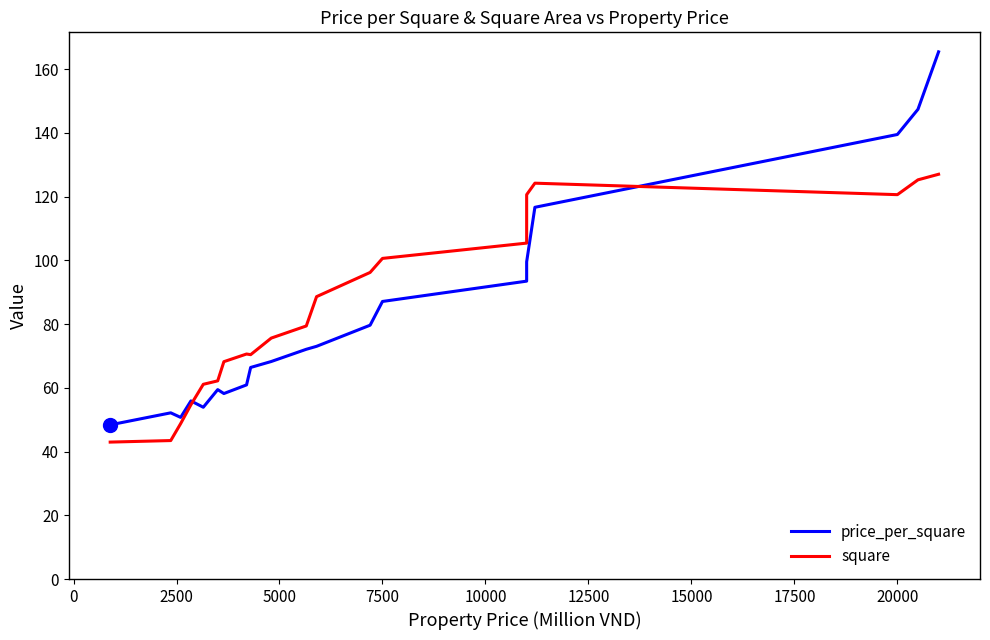

Reading left to right, list all the values displayed in this chart.

price_per_square: 48.4	52.1	50.7	55.9	53.9	59.4	58.2	60.9	66.4	68.2	72.1	73.0	79.6	87.1	93.5	99.5	116.6	139.5	147.4	165.4
square: 43.0	43.4	48.8	54.7	61.1	62.2	68.2	70.6	70.4	75.6	79.4	88.6	96.2	100.6	105.4	120.6	124.2	120.6	125.2	127.0